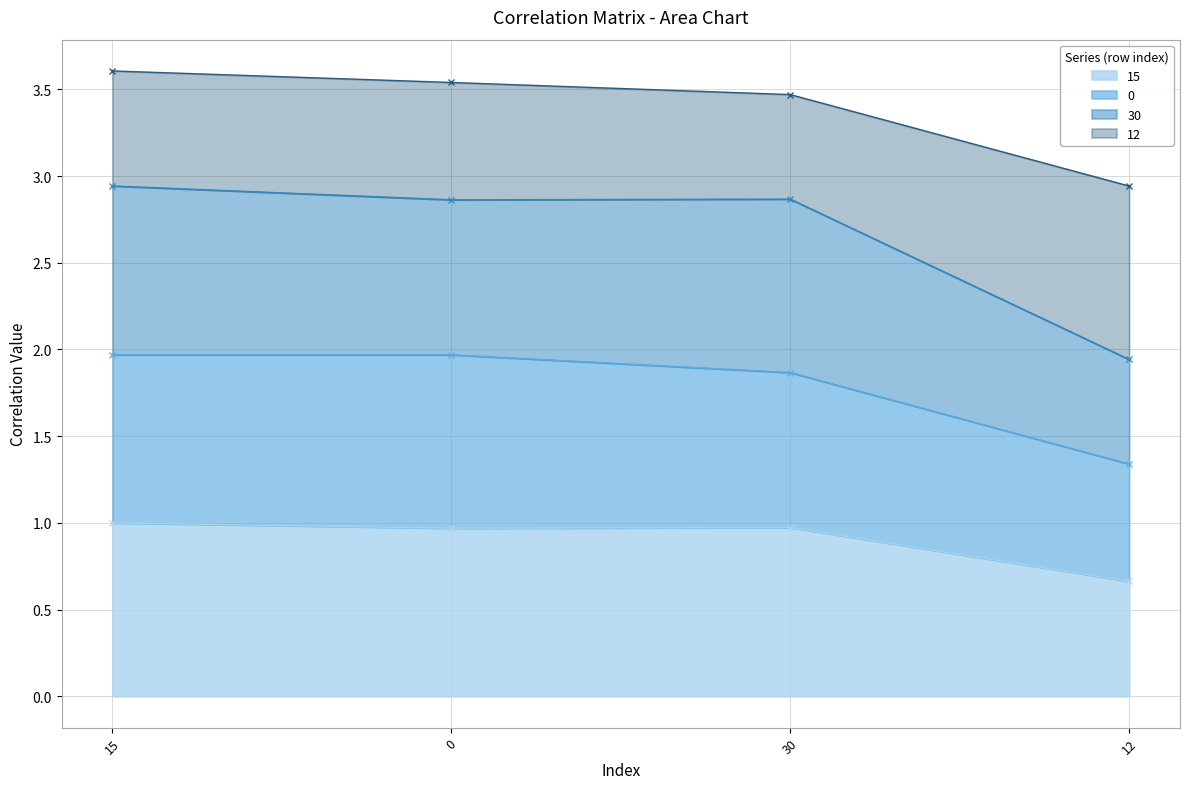

What is the highest value of the 15 series?

1.0